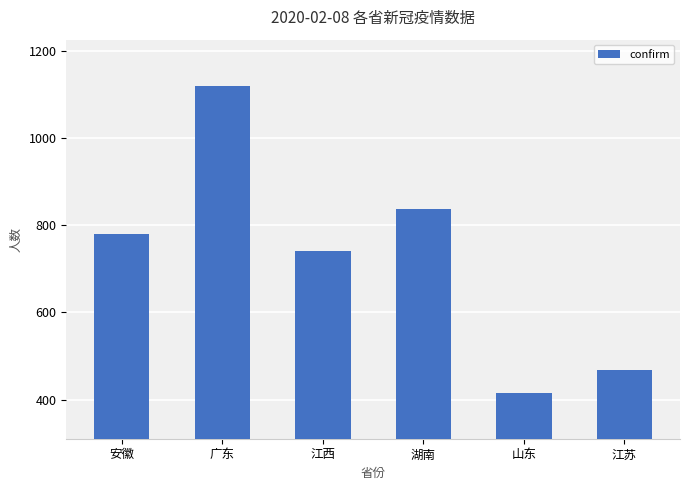

What is the smallest value displayed?

416